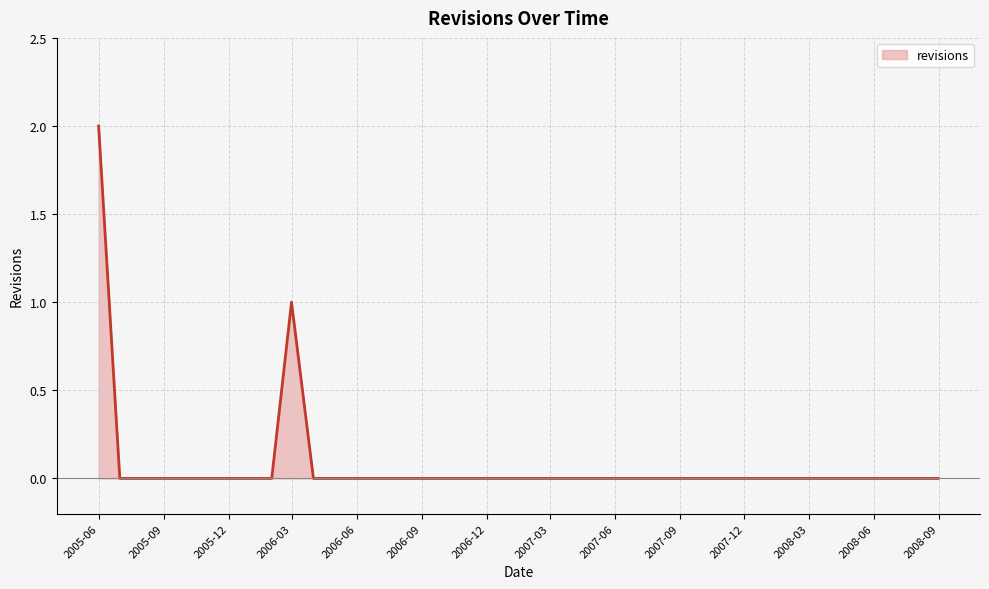

List the labels in order of value, largest first.

2005-05-31, 2006-02-28, 2005-06-30, 2005-07-31, 2005-08-31, 2005-09-30, 2005-10-31, 2005-11-30, 2005-12-31, 2006-01-31, 2006-03-31, 2006-04-30, 2006-05-31, 2006-06-30, 2006-07-31, 2006-08-31, 2006-09-30, 2006-10-31, 2006-11-30, 2006-12-31, 2007-01-31, 2007-02-28, 2007-03-31, 2007-04-30, 2007-05-31, 2007-06-30, 2007-07-31, 2007-08-31, 2007-09-30, 2007-10-31, 2007-11-30, 2007-12-31, 2008-01-31, 2008-02-29, 2008-03-31, 2008-04-30, 2008-05-31, 2008-06-30, 2008-07-31, 2008-08-31